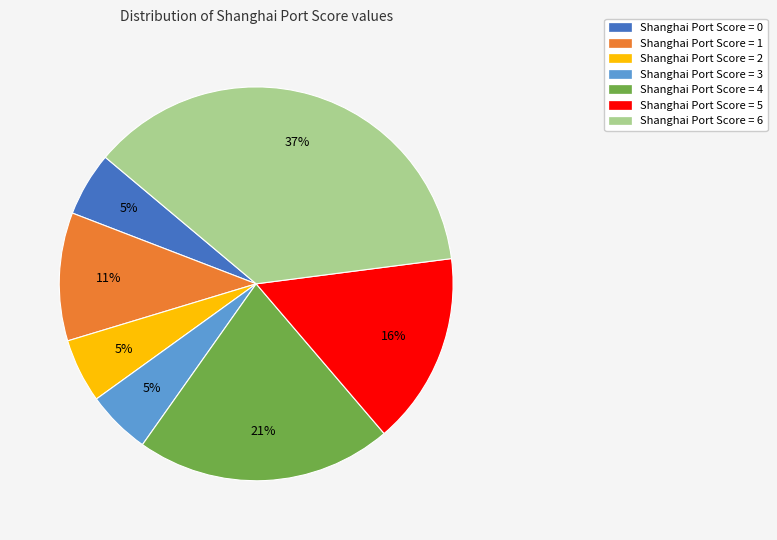

How many segments does this pie chart have?

7